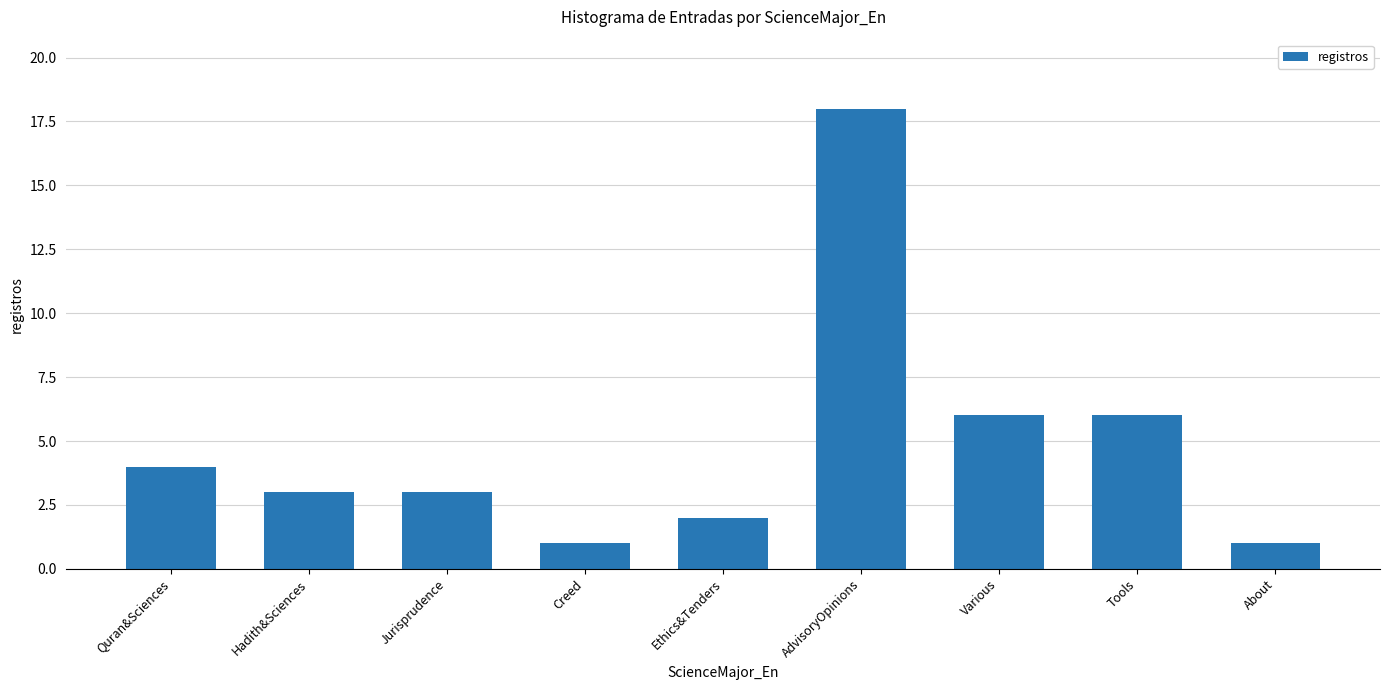

Count the number of data series in this chart.

1